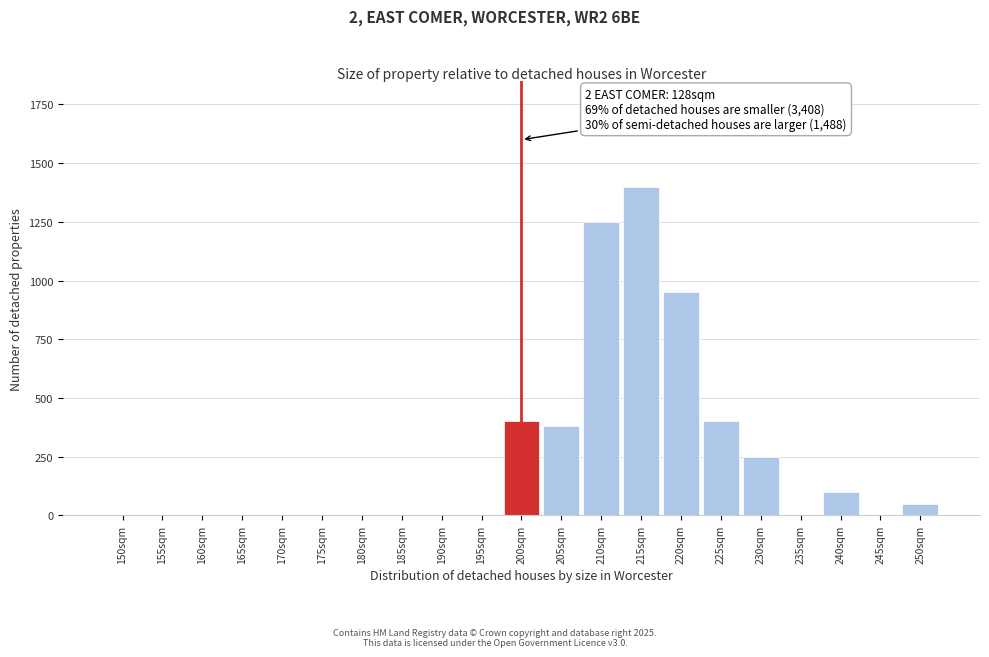

Reading right to left, what are all the values shown in this chart?

250sqm=50	245sqm=0	240sqm=100	235sqm=0	230sqm=250	225sqm=400	220sqm=950	215sqm=1400	210sqm=1250	205sqm=380	200sqm=400	195sqm=0	190sqm=0	185sqm=0	180sqm=0	175sqm=0	170sqm=0	165sqm=0	160sqm=0	155sqm=0	150sqm=0